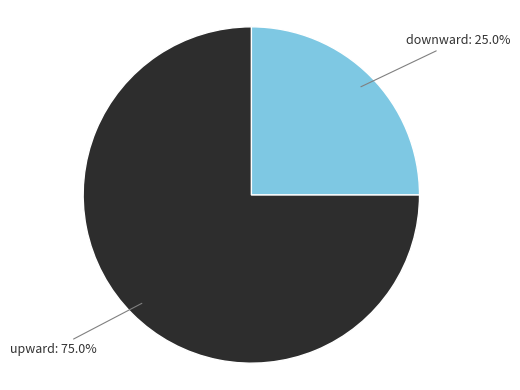

What is the smallest slice in the pie chart?

downward